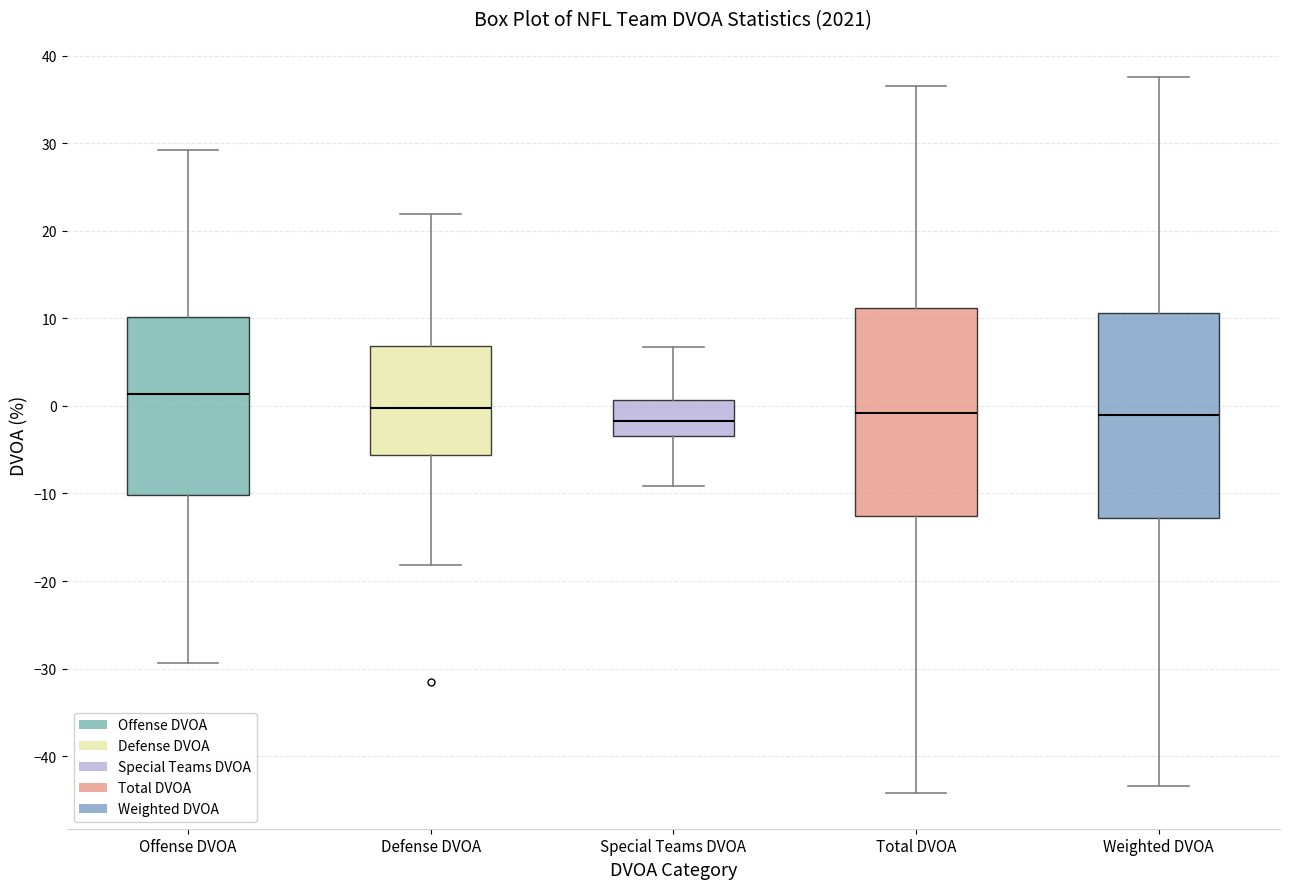

Reading left to right, transcribe this box plot: for each box, give where its median line is, the range the box spans, and where its two whiskers end, as read against the y-axis. The values are not printed on the chart, so give them approximately, as read against the axis.

Offense DVOA: median 1, box -10 to 10, whiskers -29 to 29
Defense DVOA: median 0, box -6 to 7, whiskers -18 to 22
Special Teams DVOA: median -2, box -3 to 1, whiskers -9 to 7
Total DVOA: median -1, box -13 to 11, whiskers -44 to 37
Weighted DVOA: median -1, box -13 to 11, whiskers -43 to 38